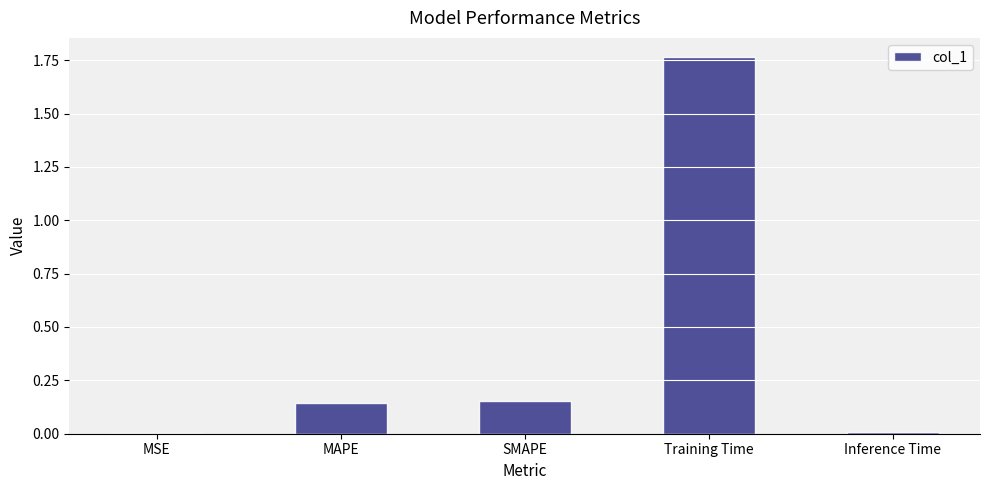

What is the sum of all values?

2.1